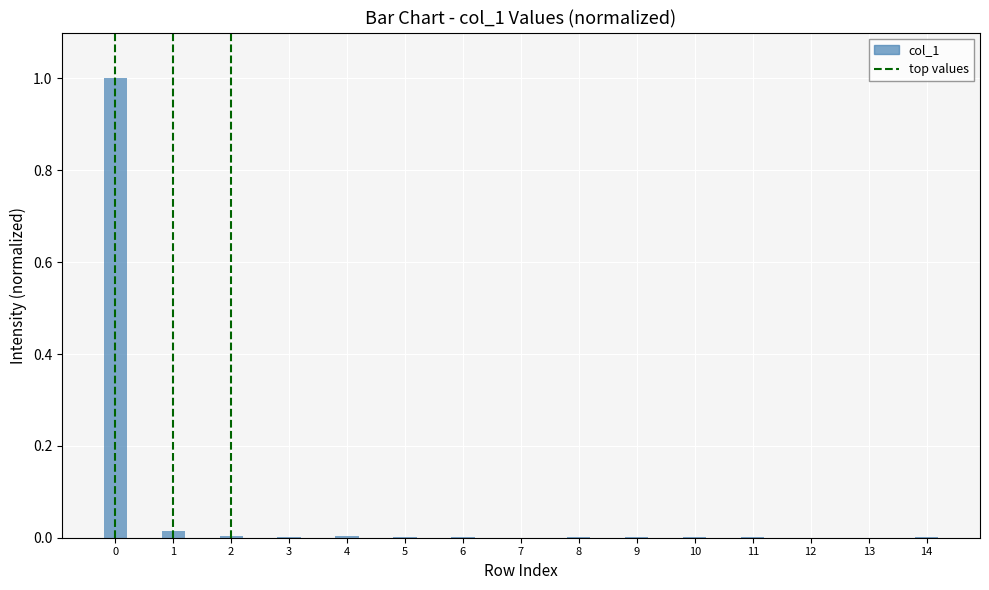

Is it true that the value at 12 is 0.0?

True